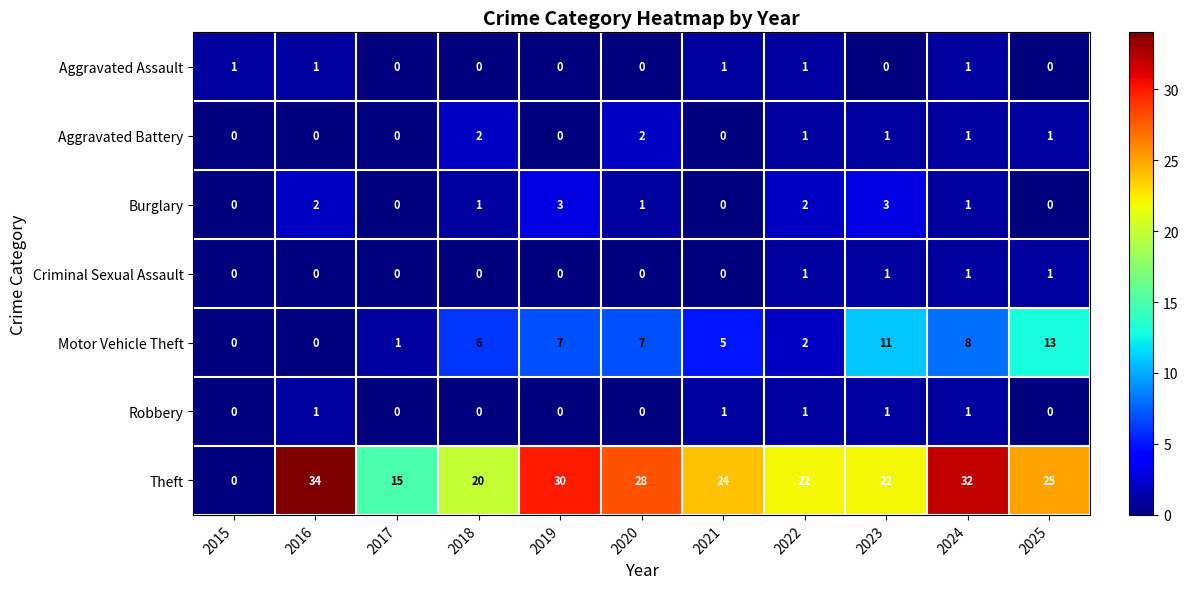

Between 2016 and 2018, which series saw the biggest shift?

Theft